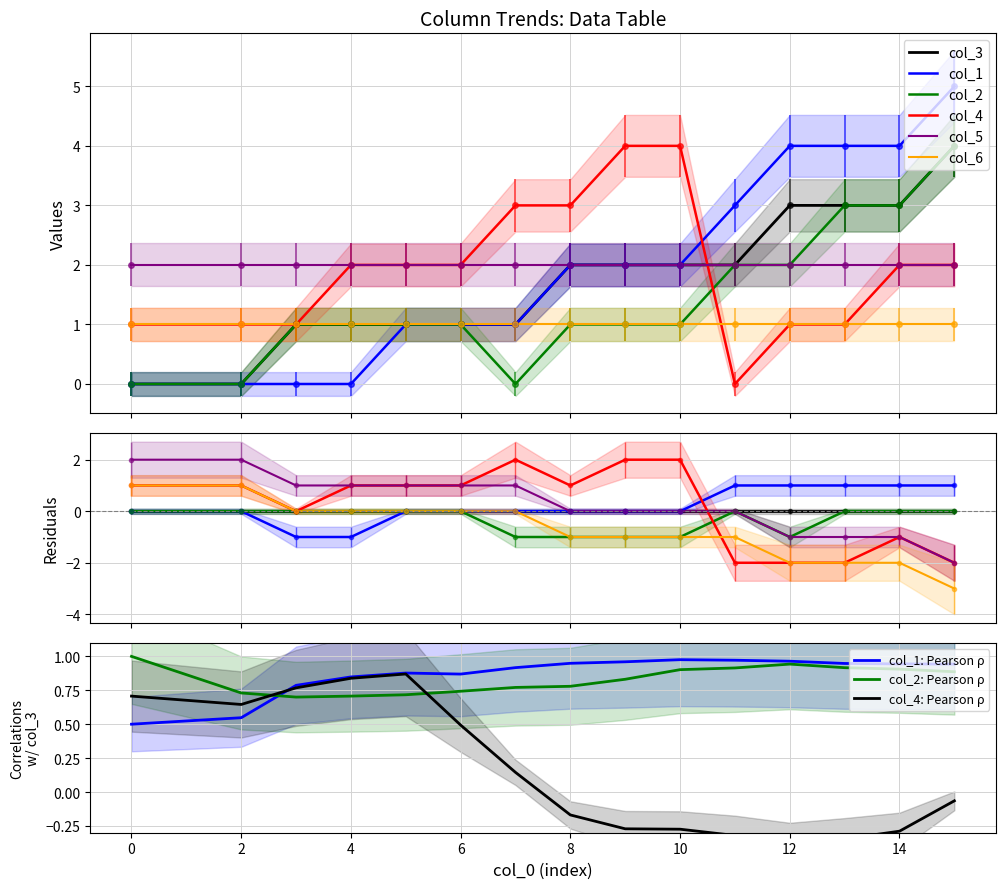

How many times do col_1 and col_4 cross each other?

1